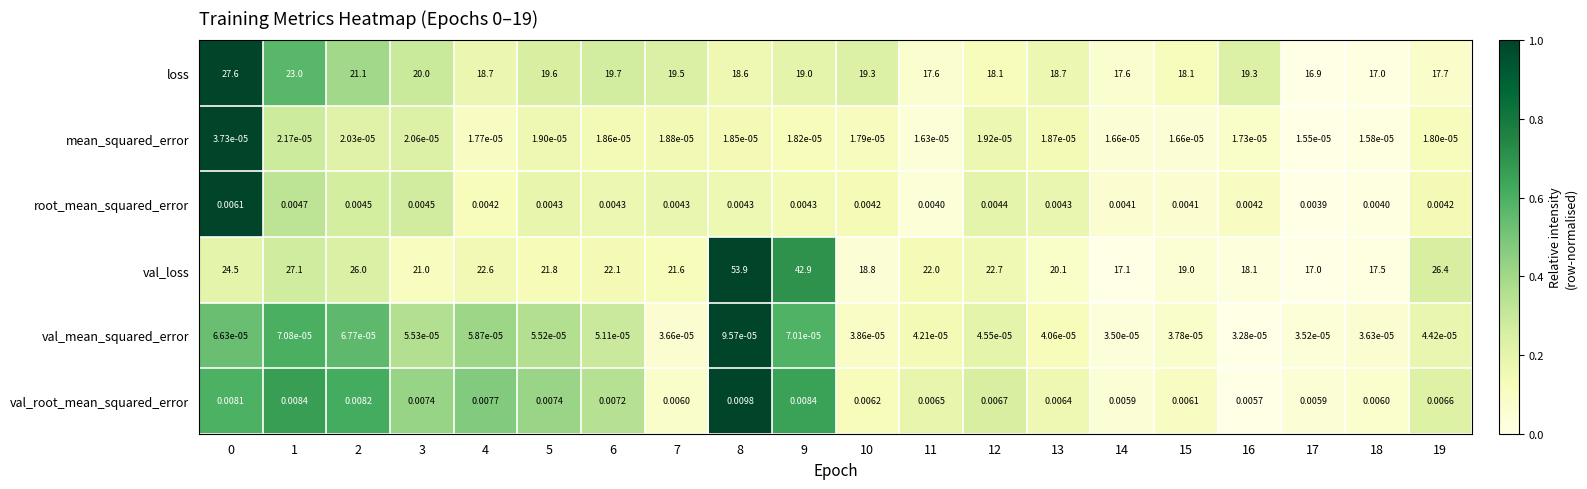

Which series has the largest total across all categories?

val_loss